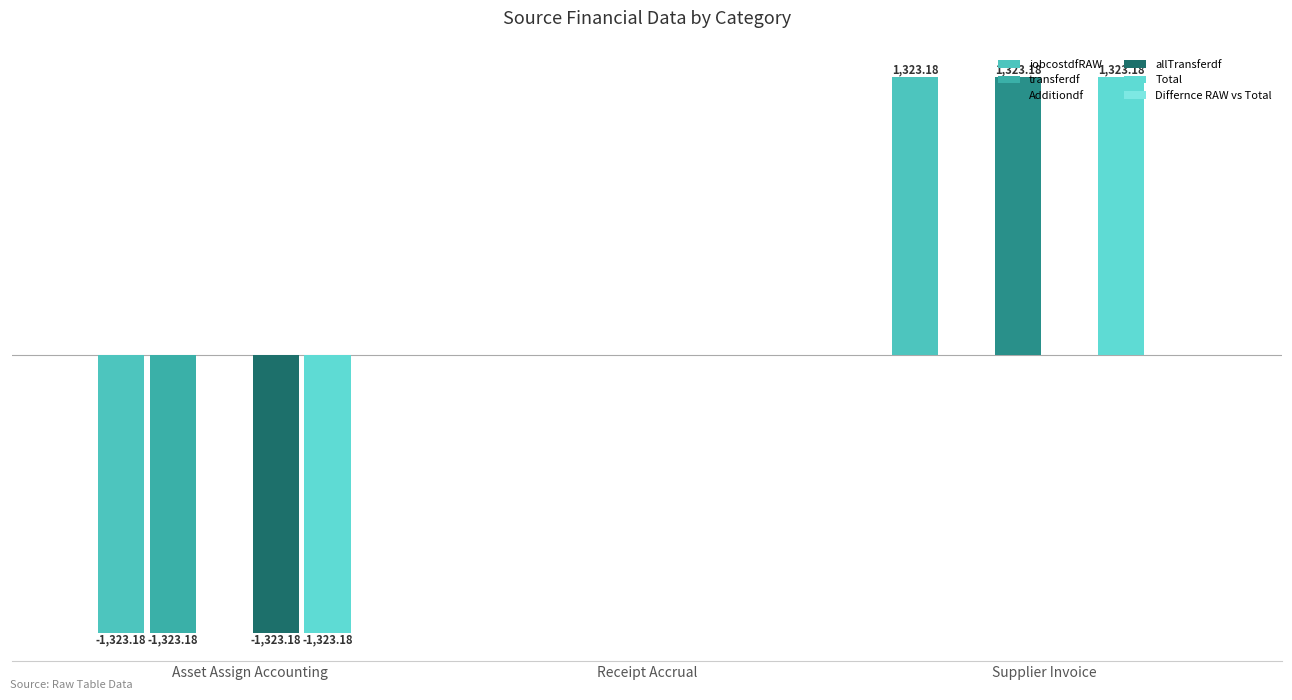

List the series in order of their peak value, highest first.

jobcostdfRAW, Additiondf, Total, transferdf, allTransferdf, Differnce RAW vs Total